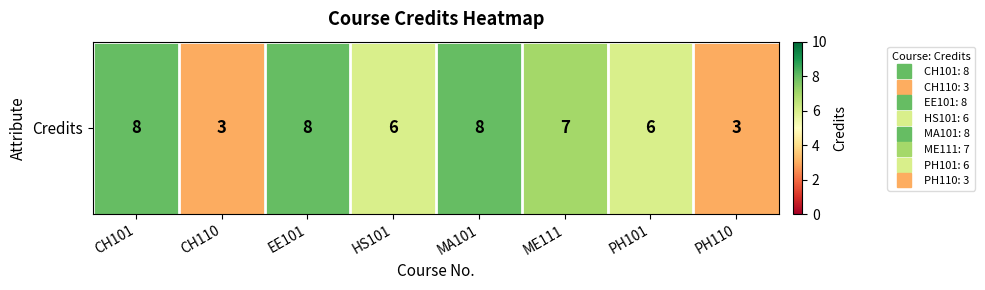

Read the value at HS101.

6